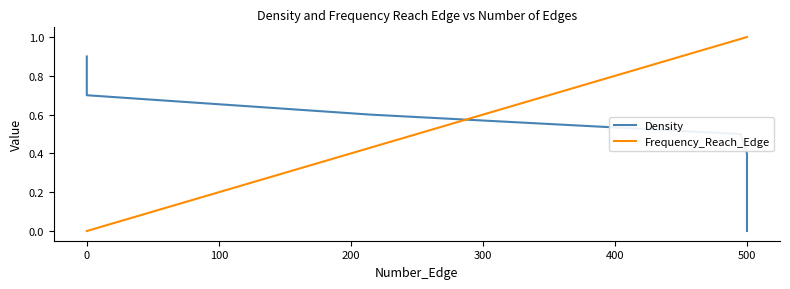

Which series ends up on top after the final intersection of Frequency_Reach_Edge and Density?

Frequency_Reach_Edge